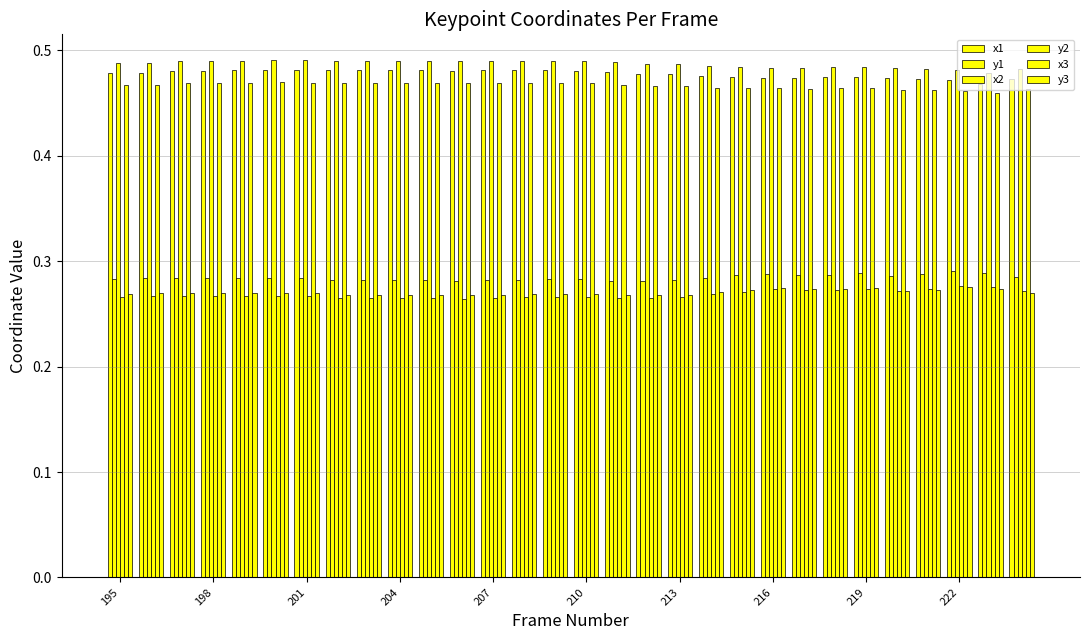

At how many categories does at least one series exceed 0?

30